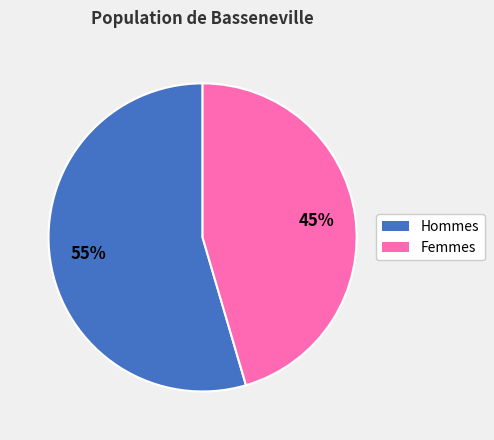

The Femmes slice represents 60% of the pie. True or false?

False